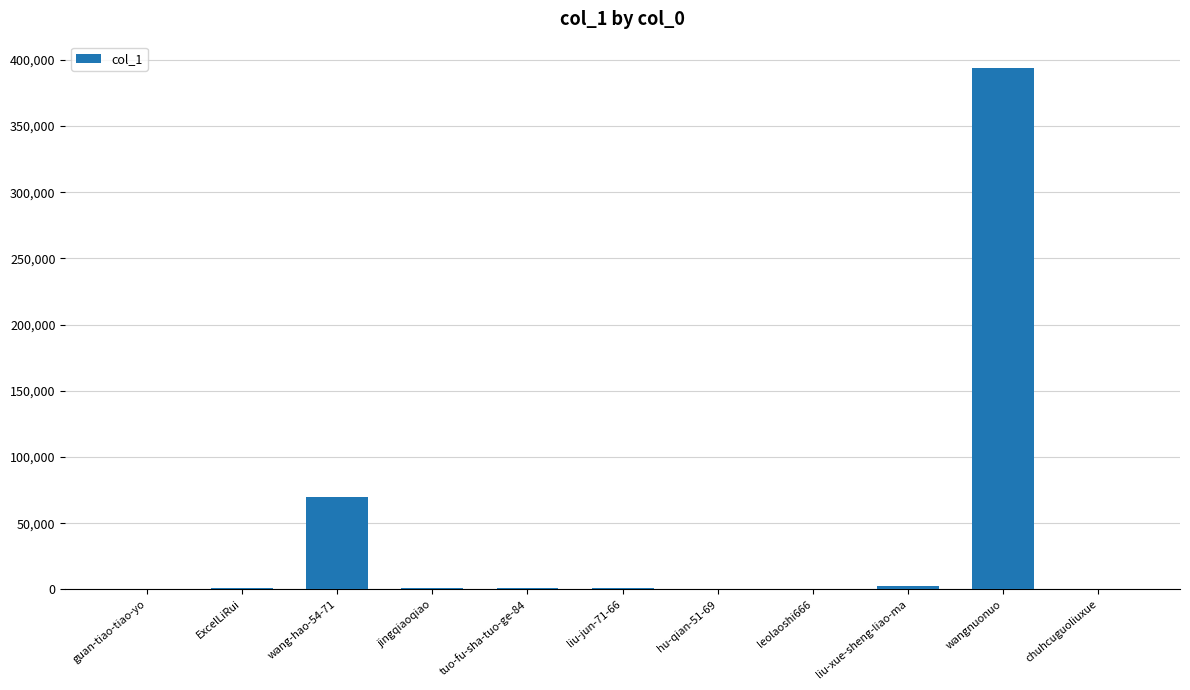

Which label corresponds to the largest value in the chart?

wangnuonuo